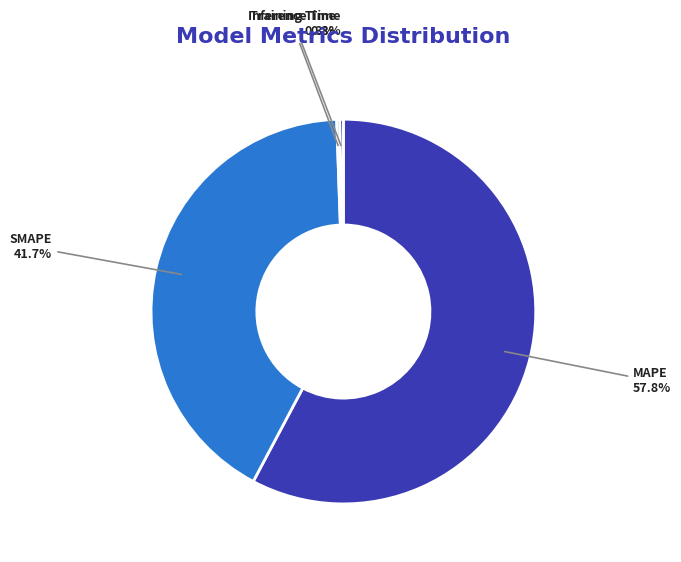

What is the largest slice in the pie chart?

MAPE